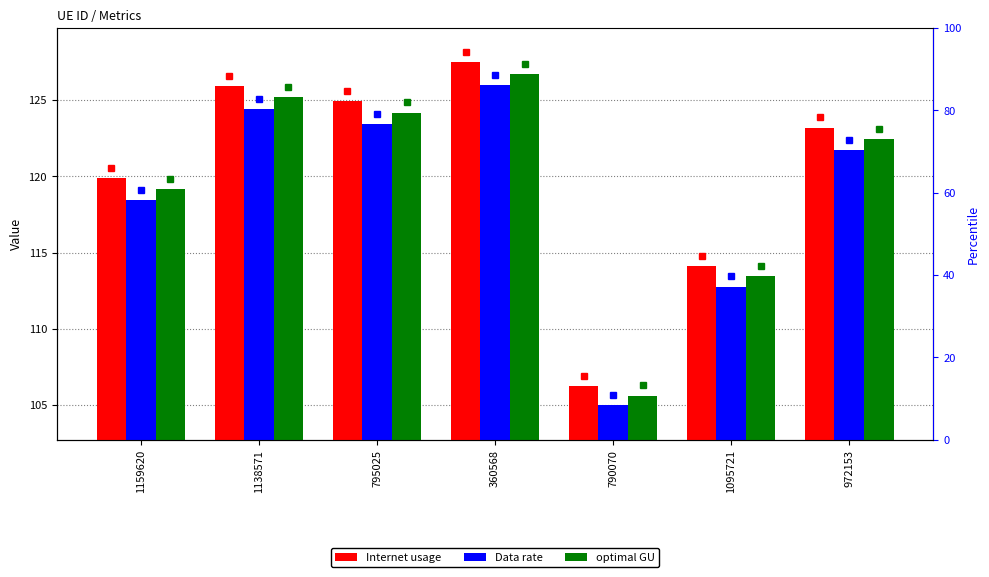

At which category is the sum across all series the highest?

360568